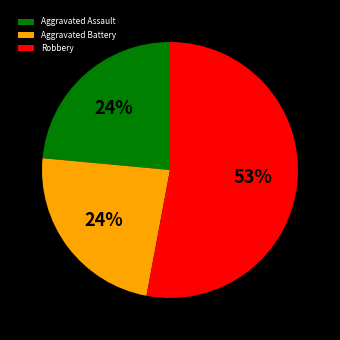

What is the largest slice in the pie chart?

Robbery